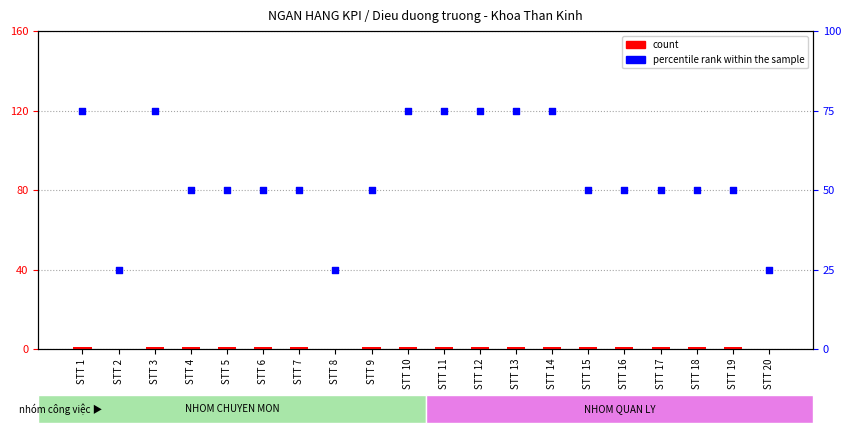

Which series has the widest spread of Y values?

percentile rank within the sample